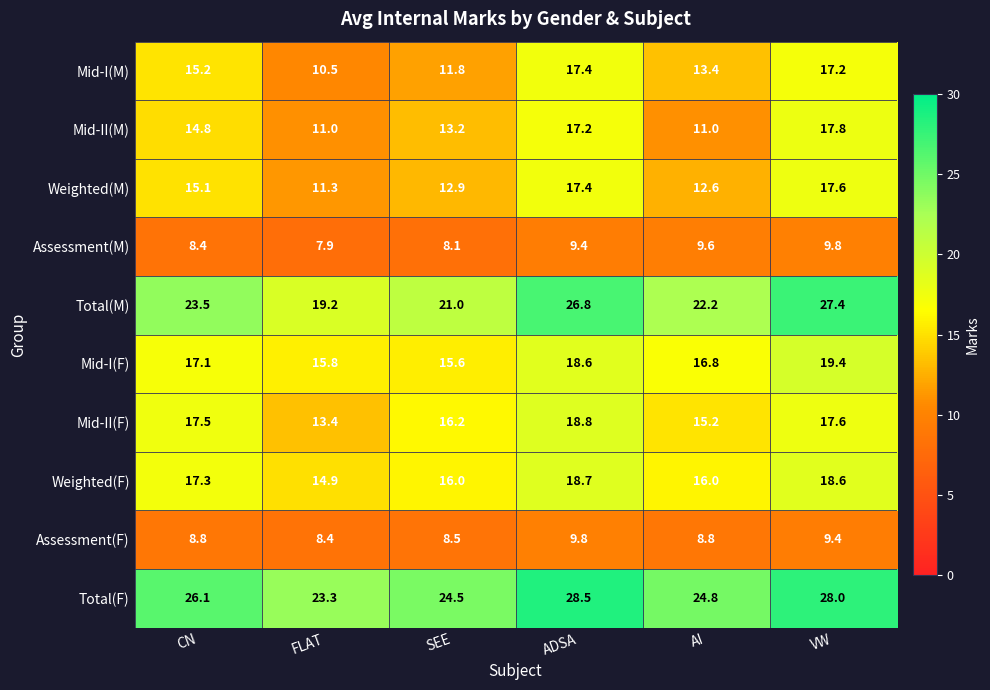

Rank the categories by Mid-I(M) value from highest to lowest.

ADSA, VW, CN, AI, SEE, FLAT